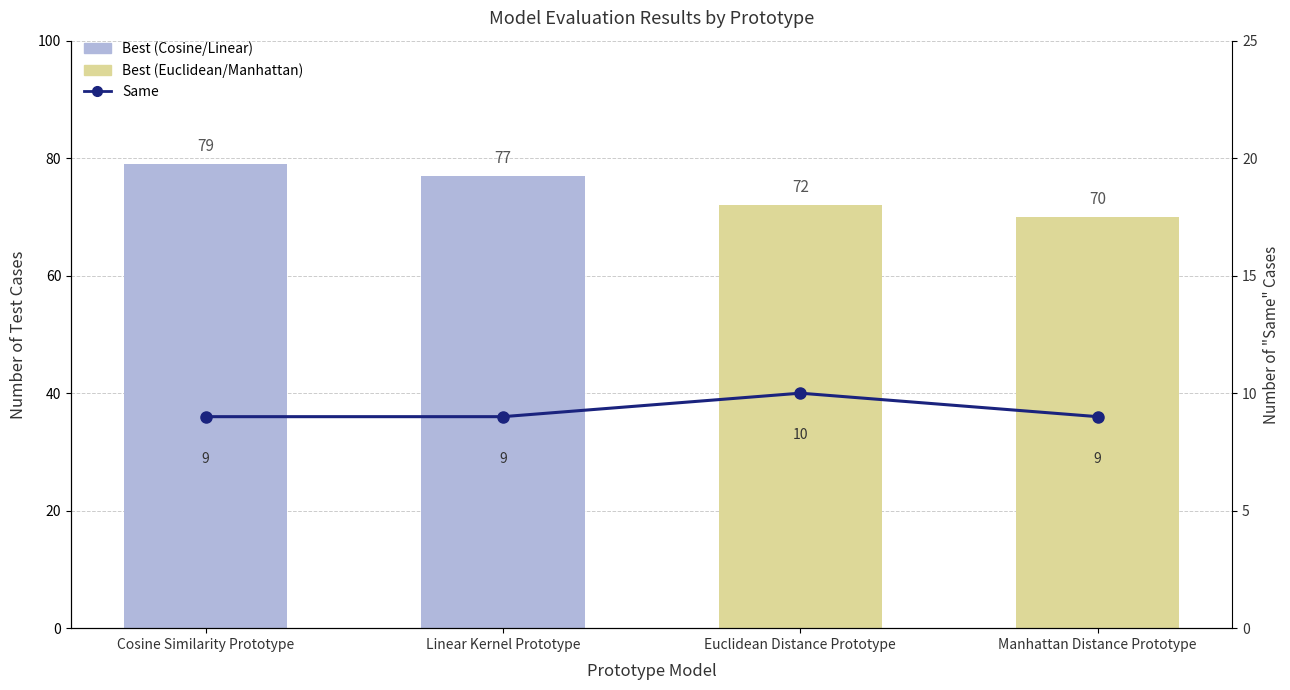

At which label is the value closest to 9?

Cosine Similarity Prototype